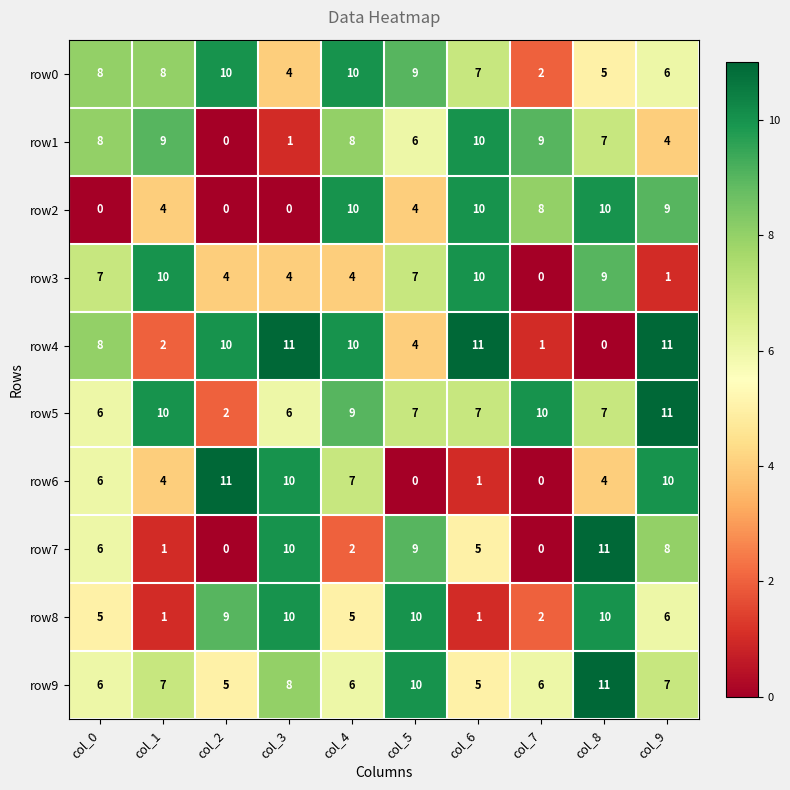

How many series are shown in this chart?

10